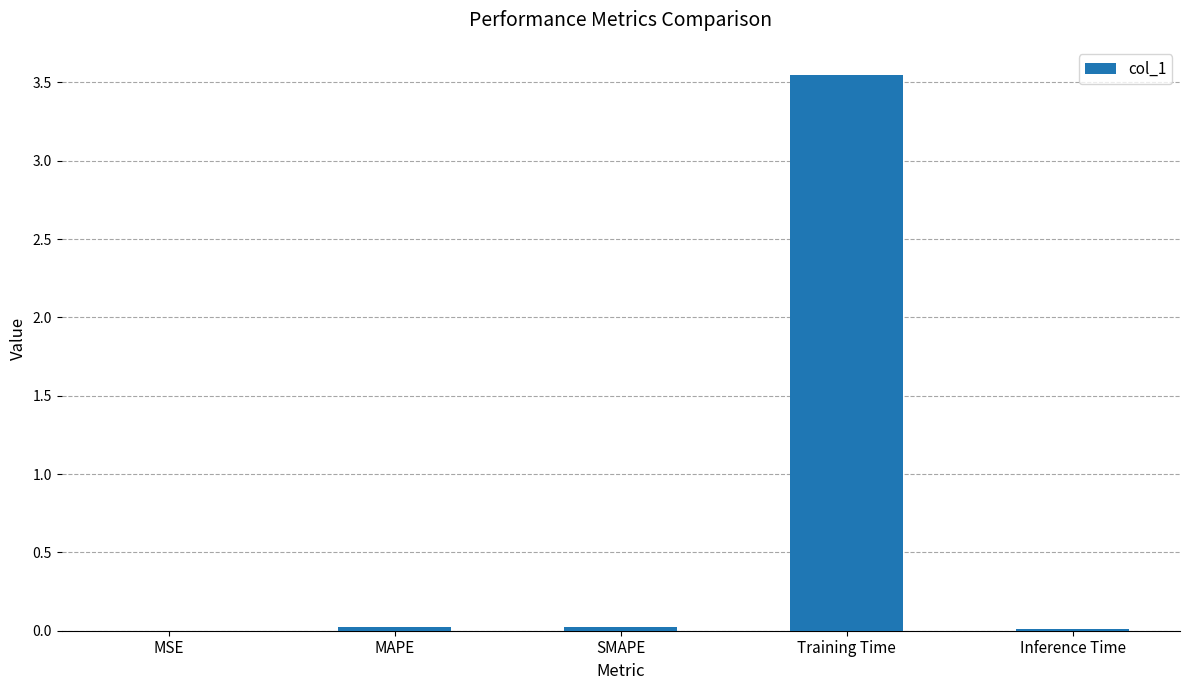

At which category does the chart reach its peak across all series?

Training Time